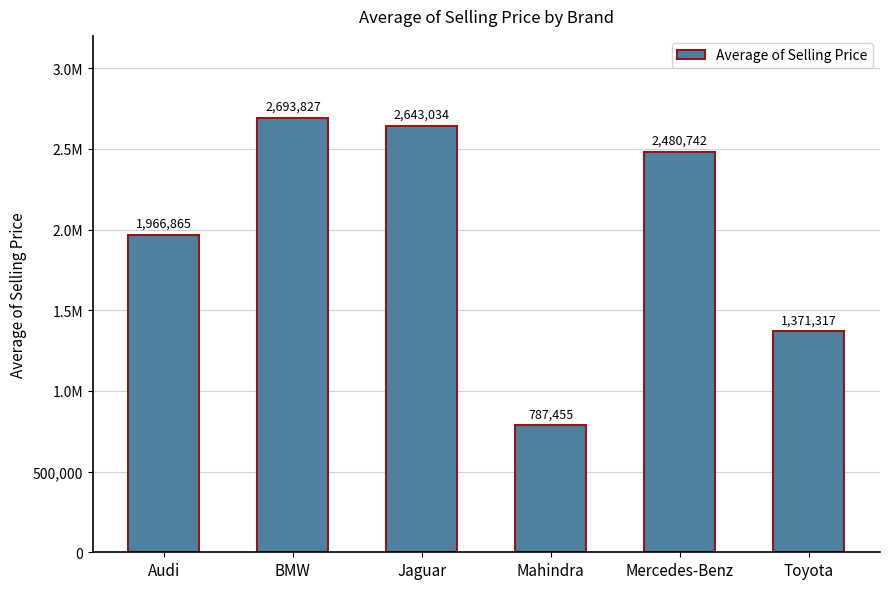

Where does the data first go above 2480741?

BMW